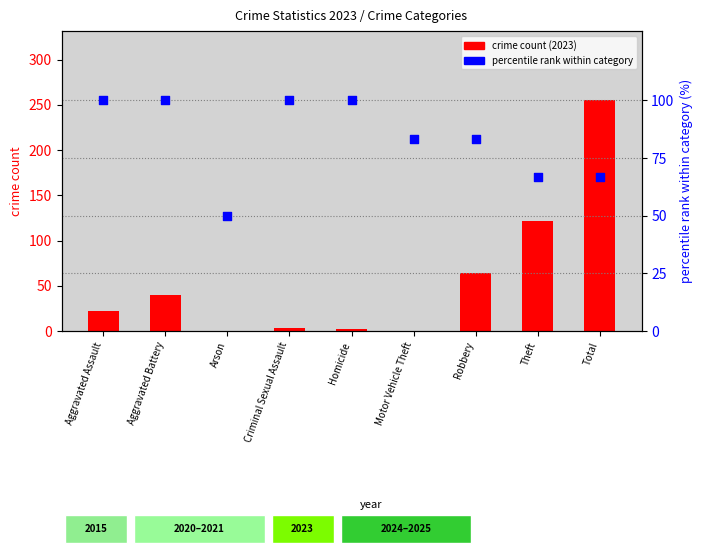

What is the total value across all series at Homicide?

102.0